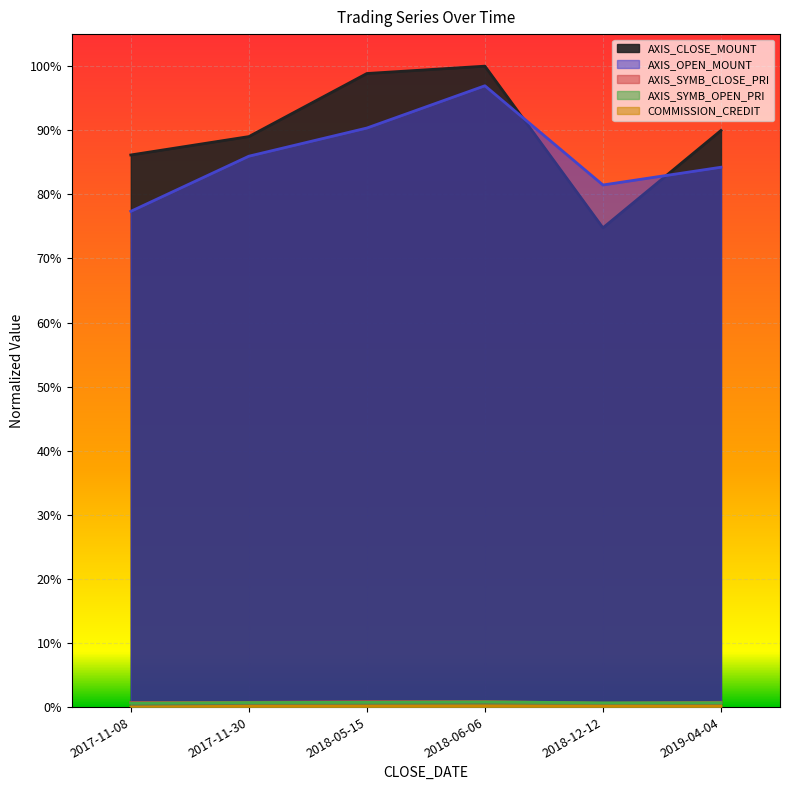

How many lines are shown in the chart?

5